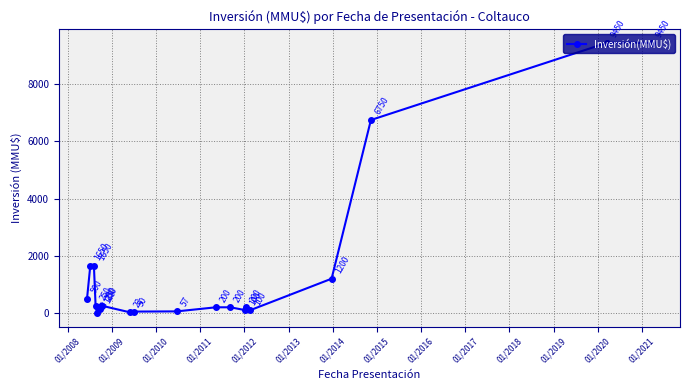

What is the maximum value shown in the chart?

9450